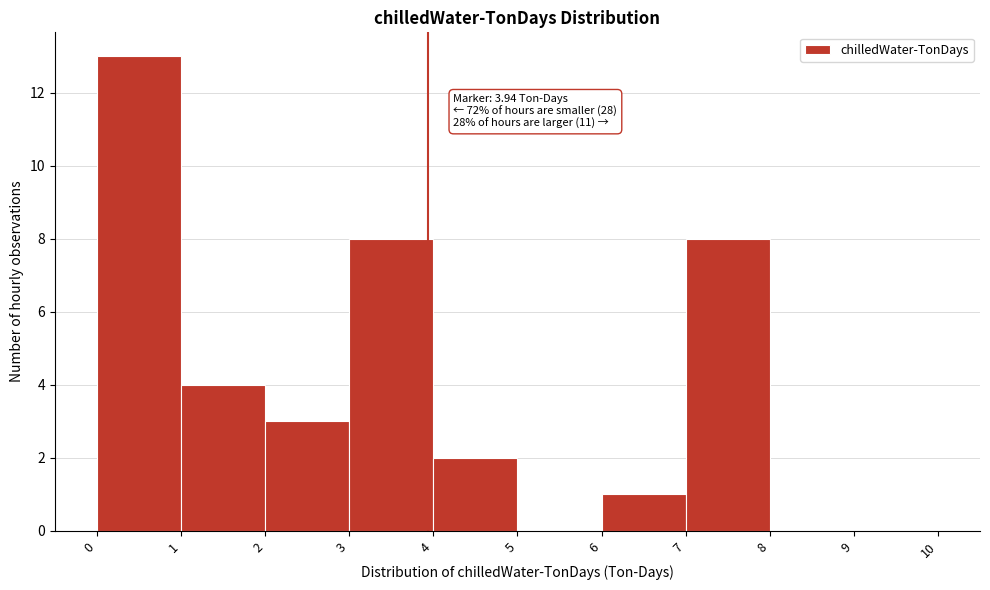

Which range on the x-axis has the tallest bar?

0 to 1